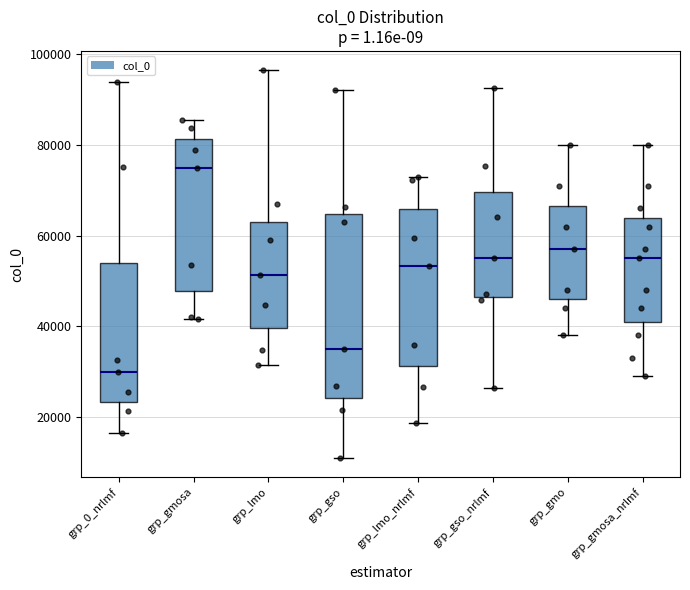

Reading left to right, transcribe this box plot: for each box, give where its median line is, the range the box spans, and where its two whiskers end, as read against the y-axis. The values are not printed on the chart, so give them approximately, as read against the axis.

grp_0_nrlmf: median 30000, box 24000 to 54000, whiskers 16000 to 94000
grp_gmosa: median 74000, box 48000 to 82000, whiskers 42000 to 86000
grp_lmo: median 52000, box 40000 to 62000, whiskers 32000 to 96000
grp_gso: median 34000, box 24000 to 64000, whiskers 10000 to 92000
grp_lmo_nrlmf: median 54000, box 32000 to 66000, whiskers 18000 to 72000
grp_gso_nrlmf: median 56000, box 46000 to 70000, whiskers 26000 to 92000
grp_gmo: median 58000, box 46000 to 66000, whiskers 38000 to 80000
grp_gmosa_nrlmf: median 56000, box 42000 to 64000, whiskers 30000 to 80000